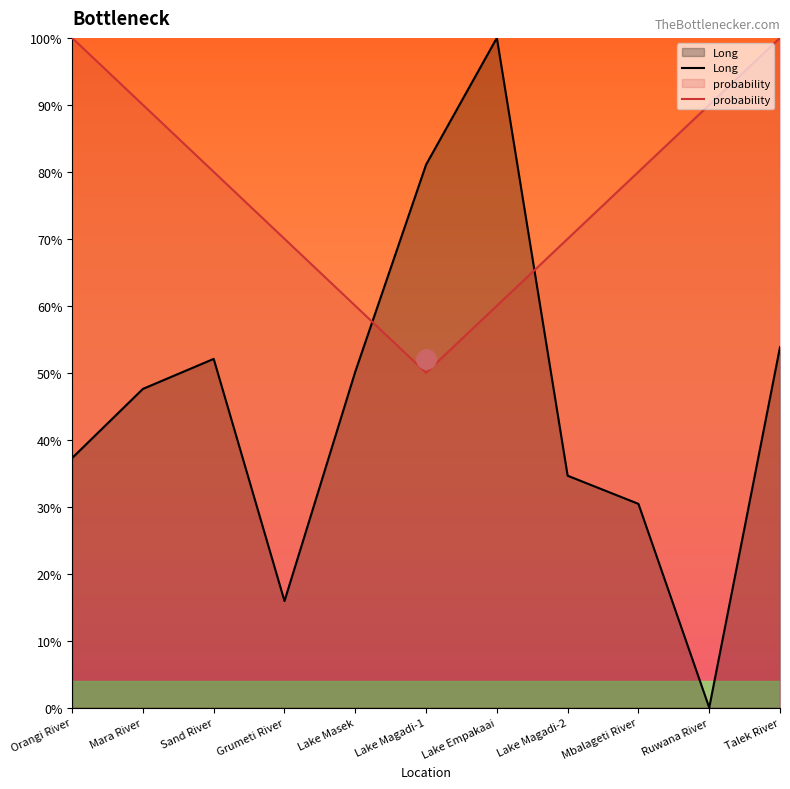

Where is the first local minimum for Long?

Grumeti River